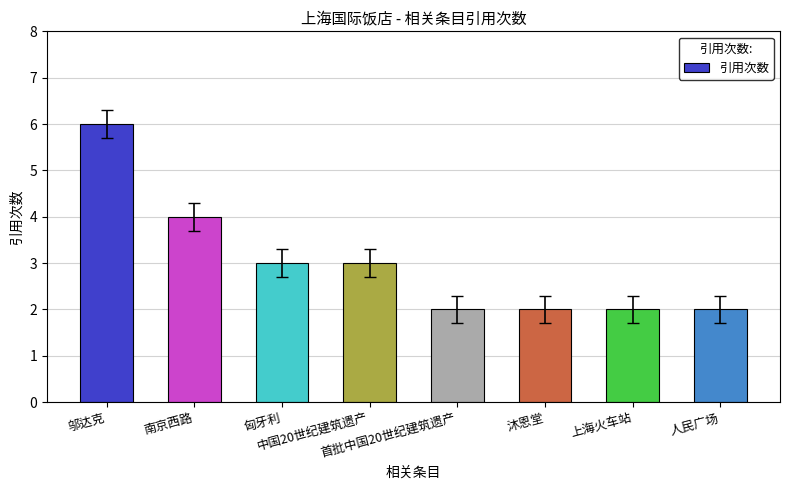

The chart shows a value of 2 at 沐恩堂. True or false?

True